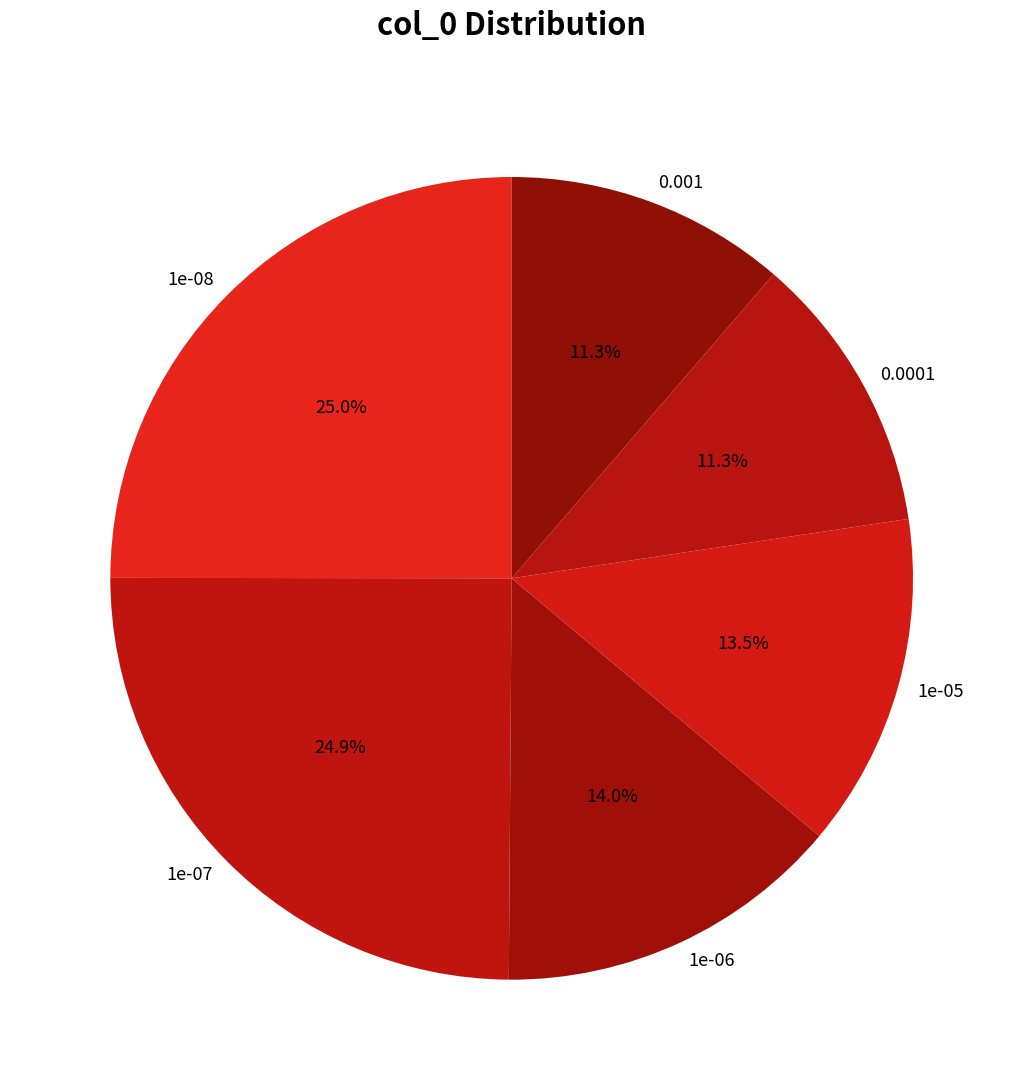

Is there any slice that represents more than half of the pie?

No